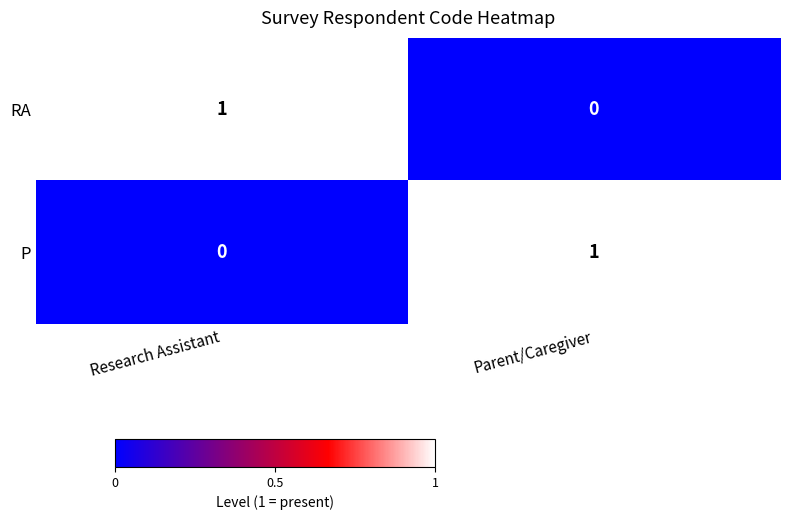

At Parent/Caregiver, list the series in order from largest to smallest.

P, RA